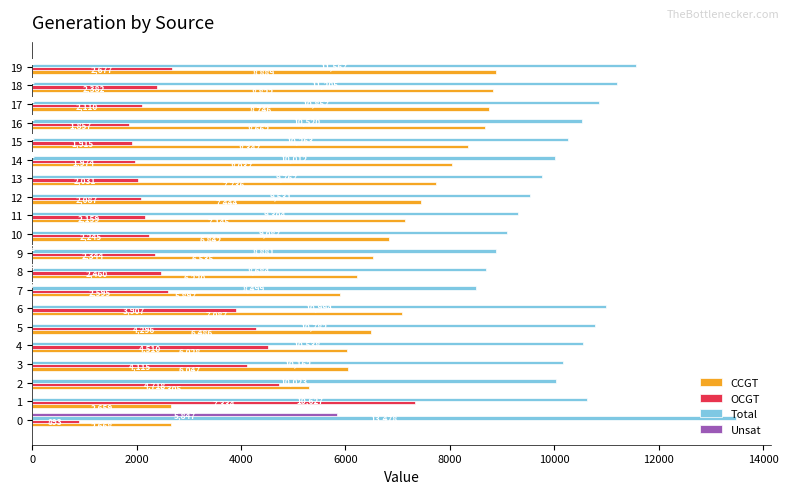

At which label is CCGT closest to 5774?

7